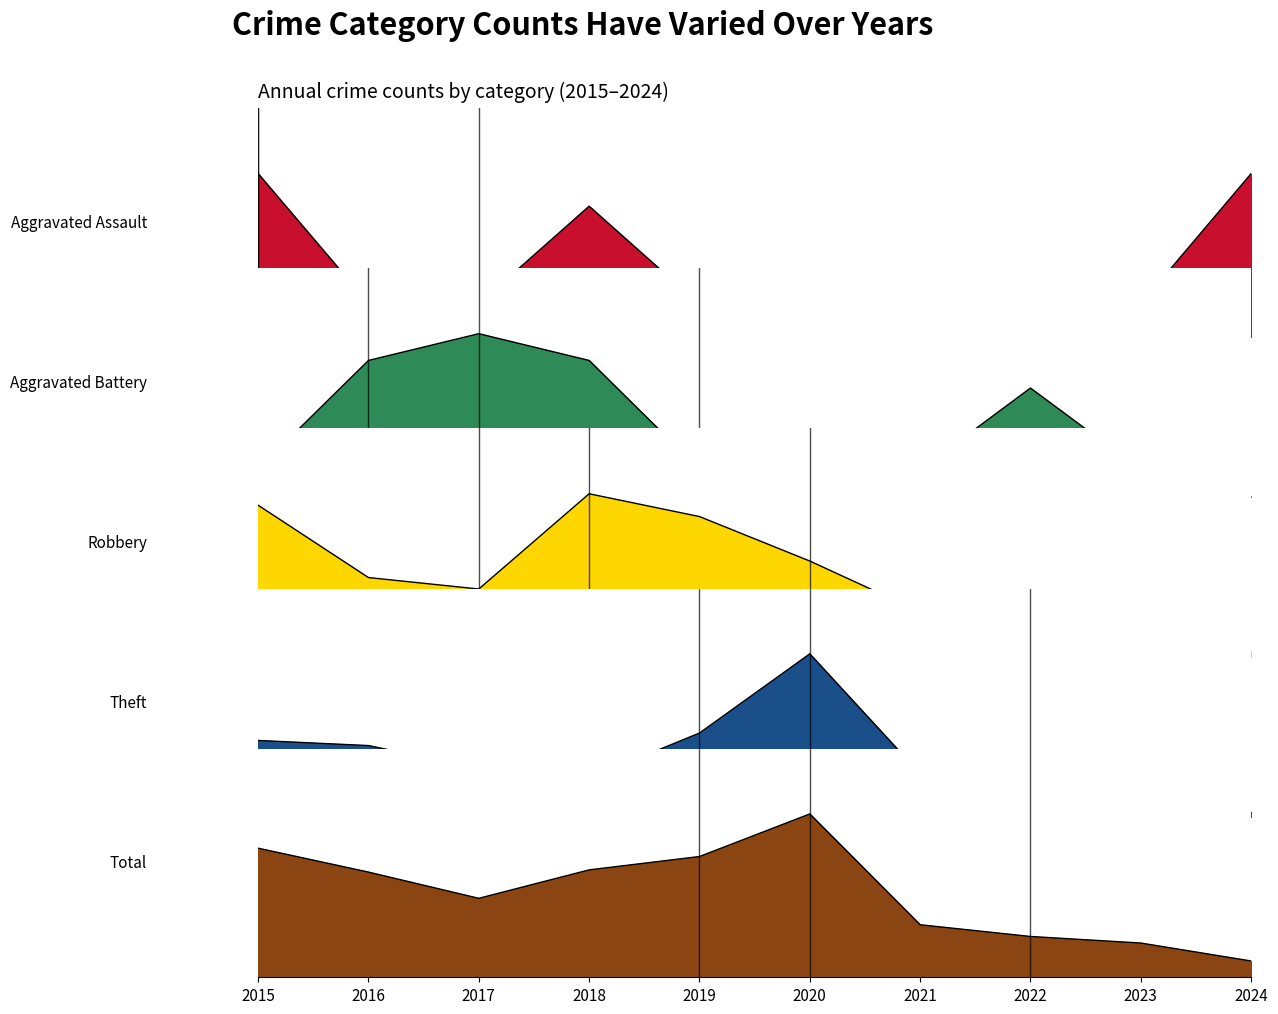

Does the chart have visible grid lines?

No